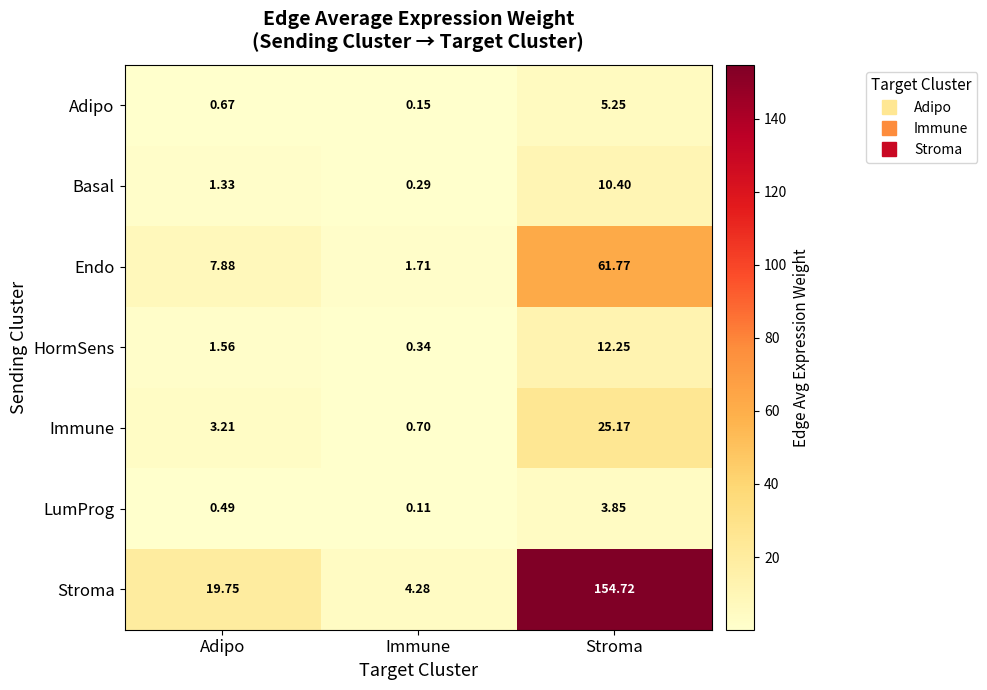

What is the total value across all series at Immune?

7.6